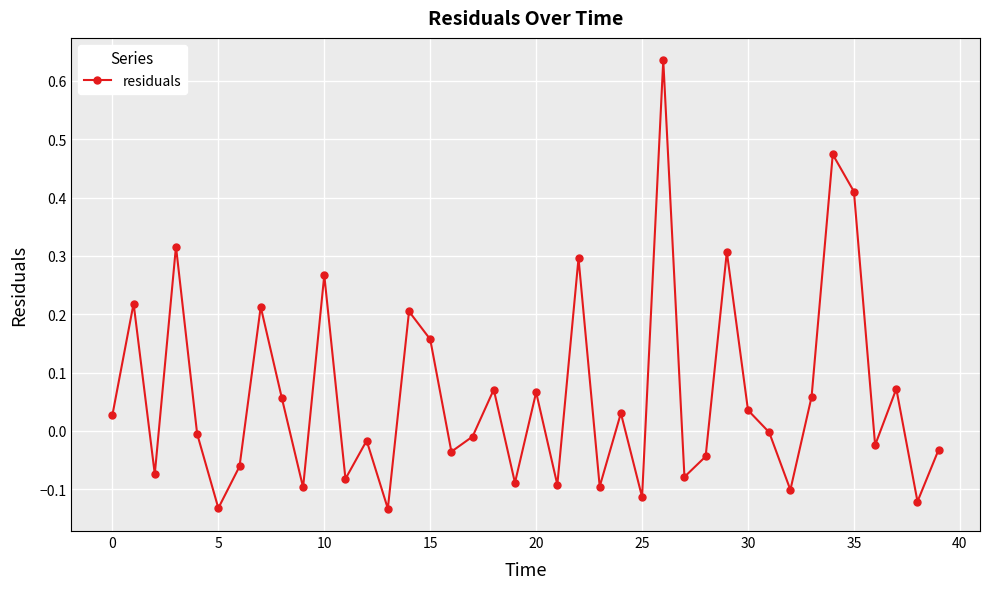

True or false: there are more than 1 points higher than both neighbors.

True